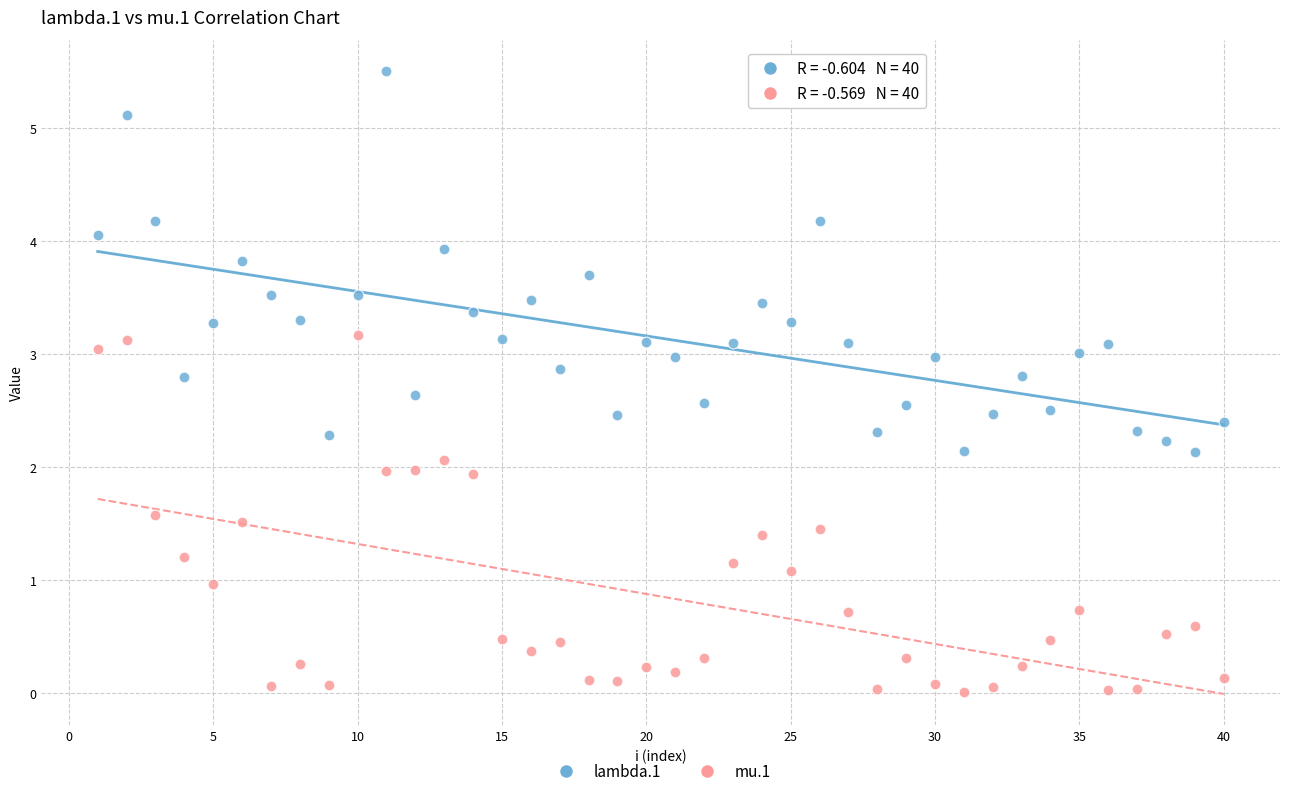

Across all data points, what is the range of X values (max minus min)?

39.0